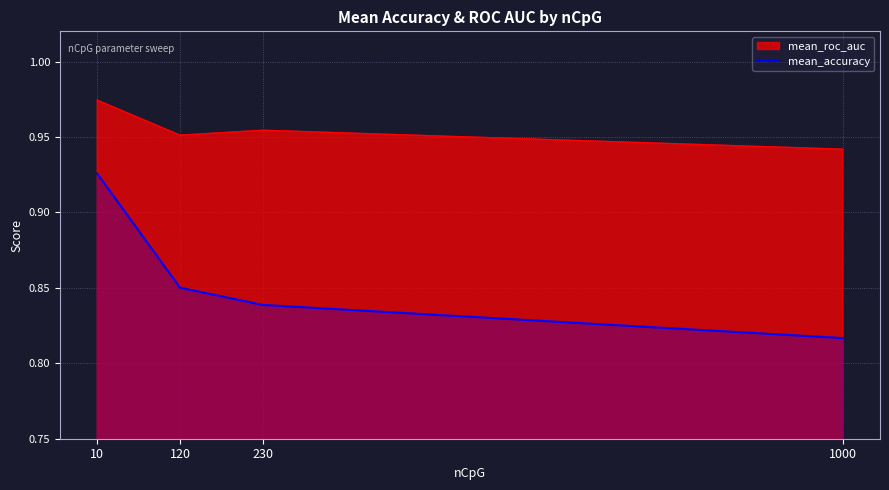

Does the chart display data point markers on the line(s)?

No